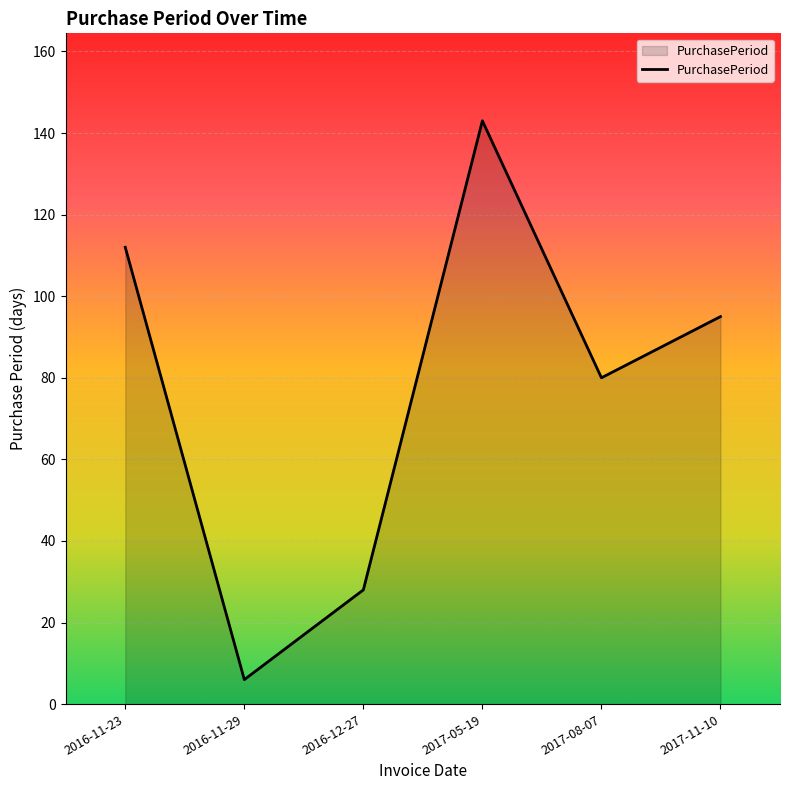

Is it true that the value at 2016-11-23 is 112?

True